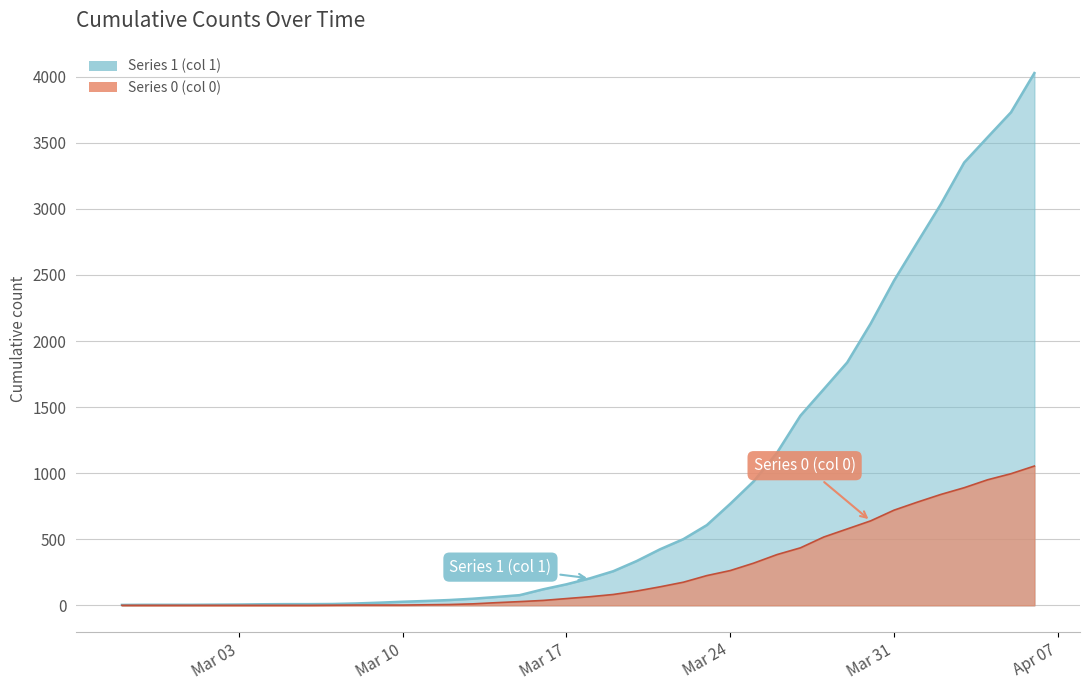

True or false: Series 1 (col 1) has a value of 3 at 2020-02-28.

False